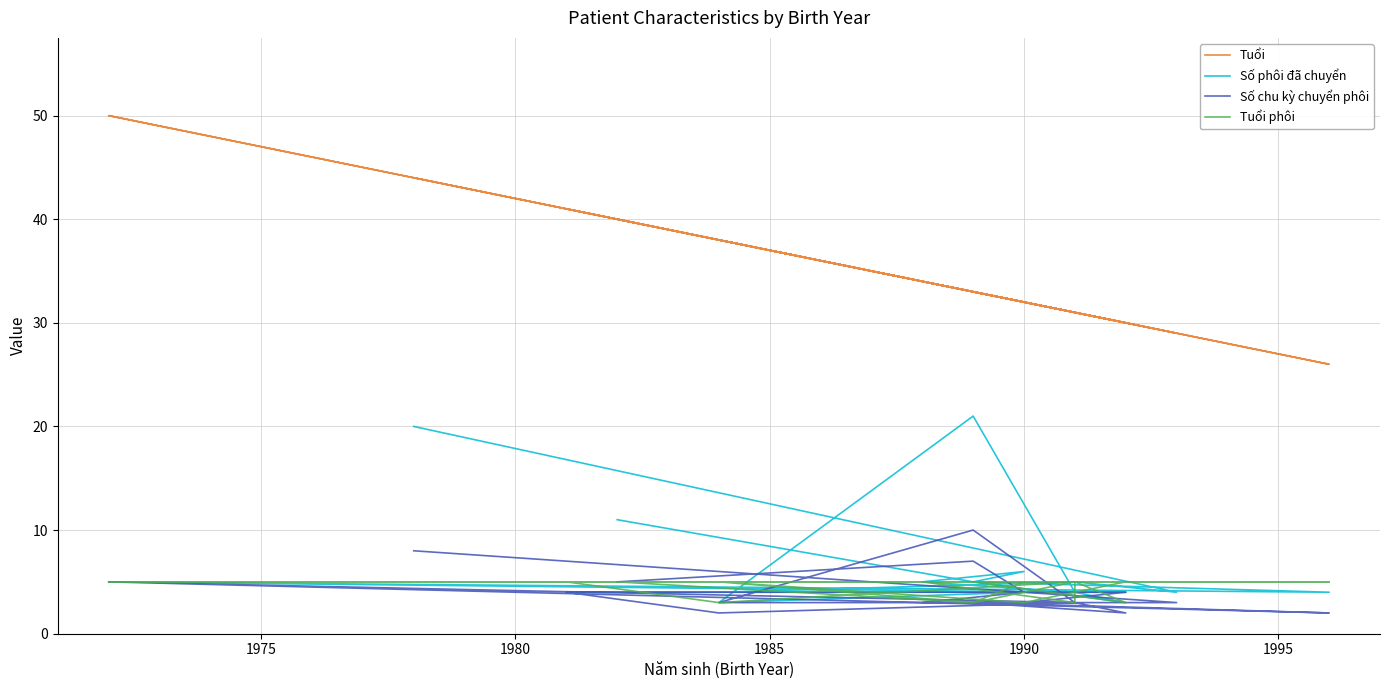

What position from the left is 1990?

5